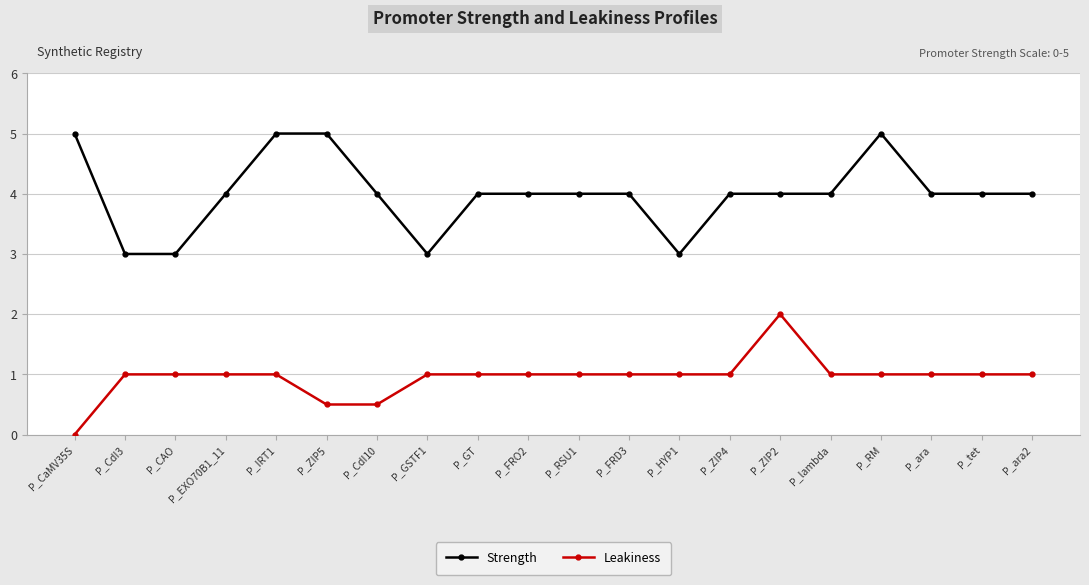

What is the difference between the maximum and minimum values in the Strength series?

2.0